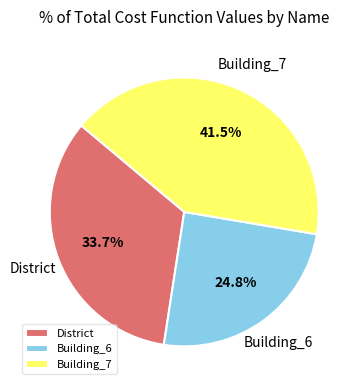

Count the number of slices in the pie.

3